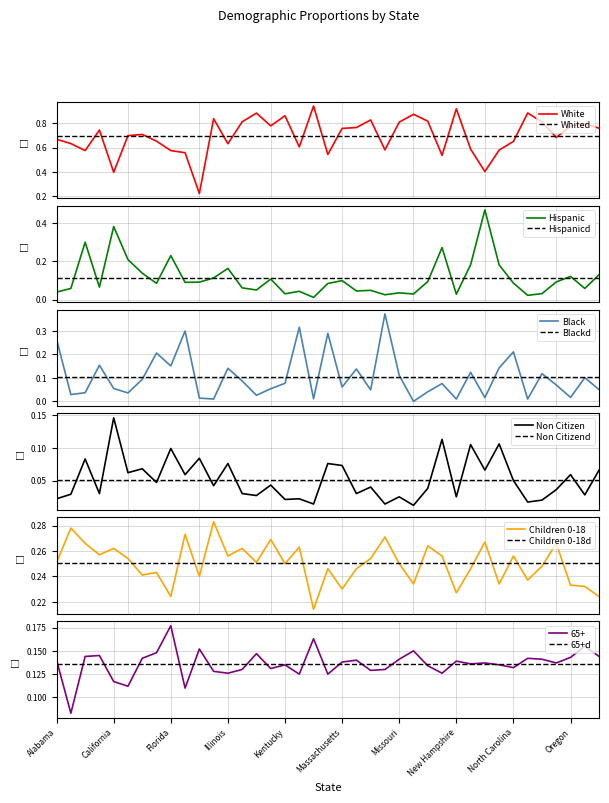

Which category has the lowest value in the Hispanic series?

Maine